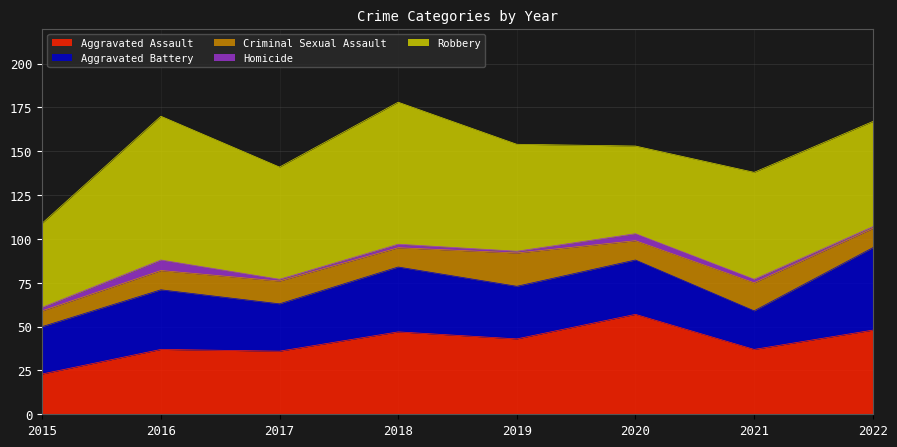

What is the value of the Aggravated Battery point at the 4th from the left?

37